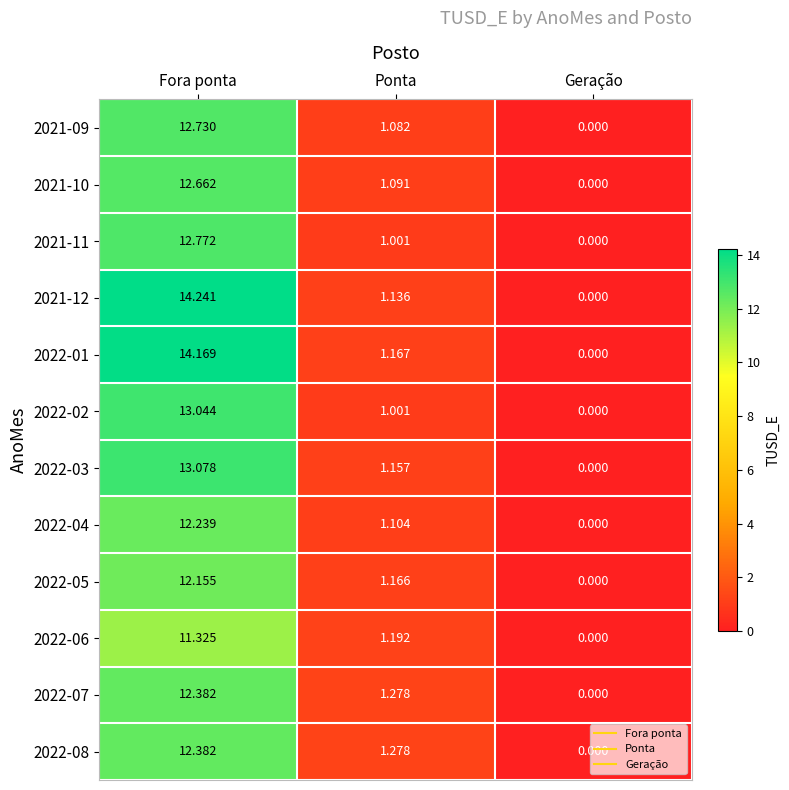

What is the greatest value displayed?

14.2